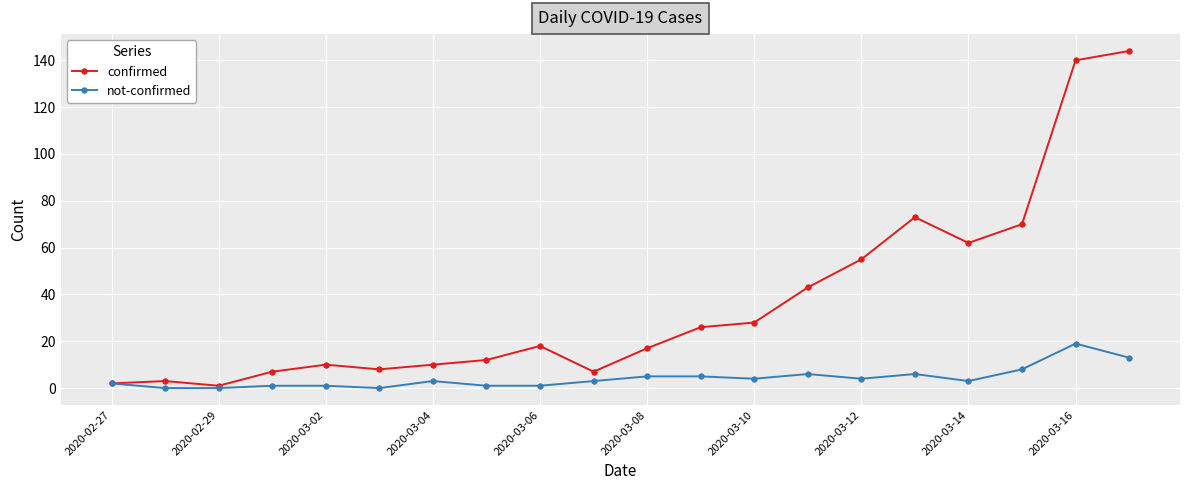

Which series has the largest total across all categories?

confirmed